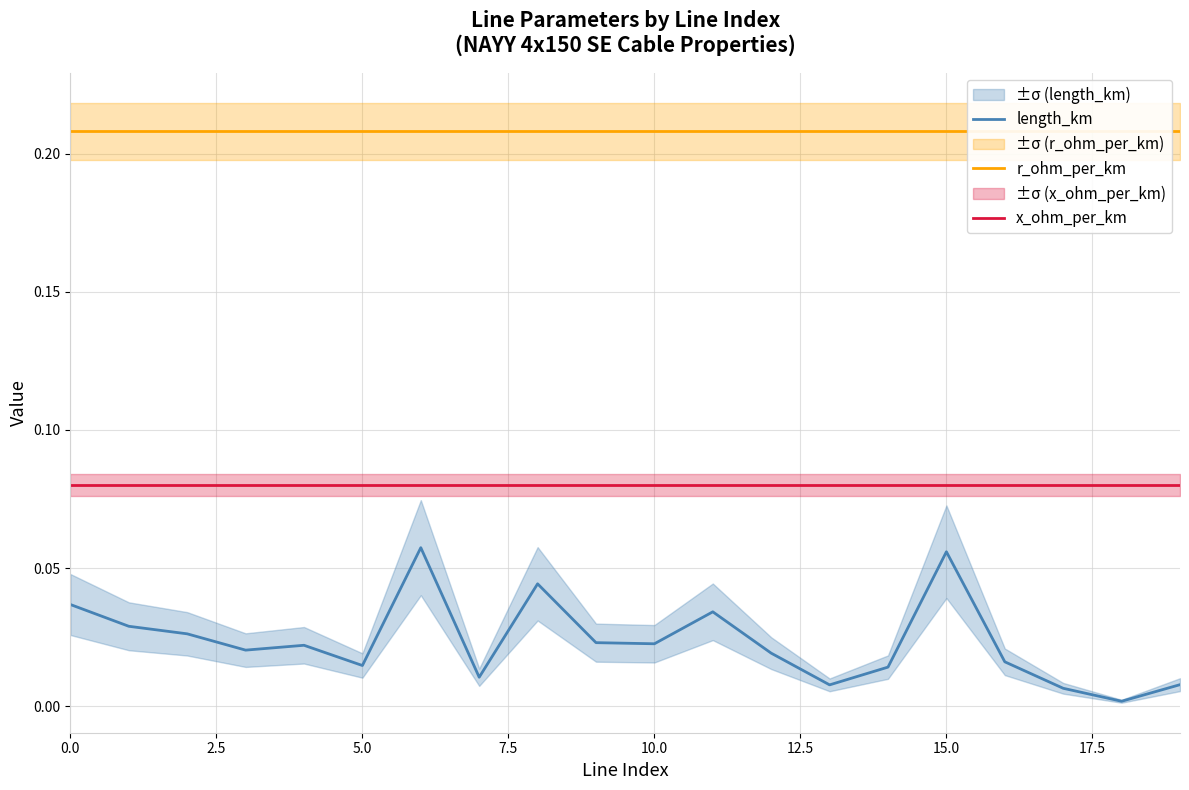

True or false: x_ohm_per_km and length_km intersect in this chart.

False